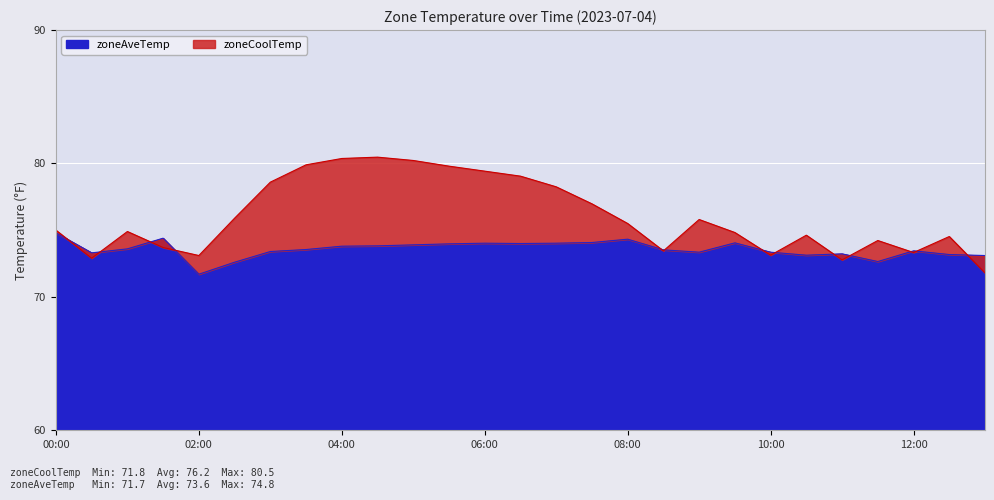

Rank the series by their maximum value, from highest to lowest.

zoneCoolTemp, zoneAveTemp